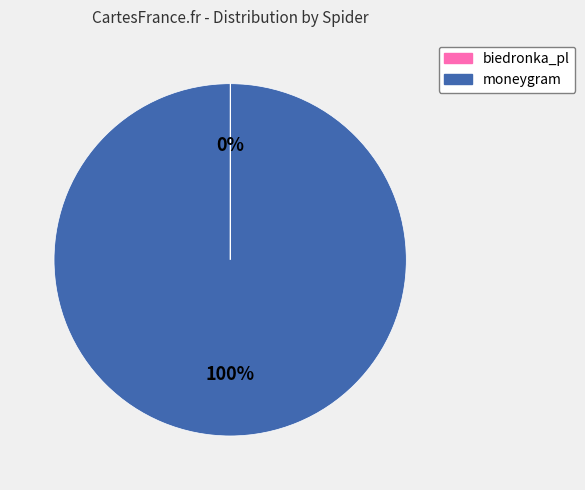

Is there any slice that represents more than half of the pie?

Yes